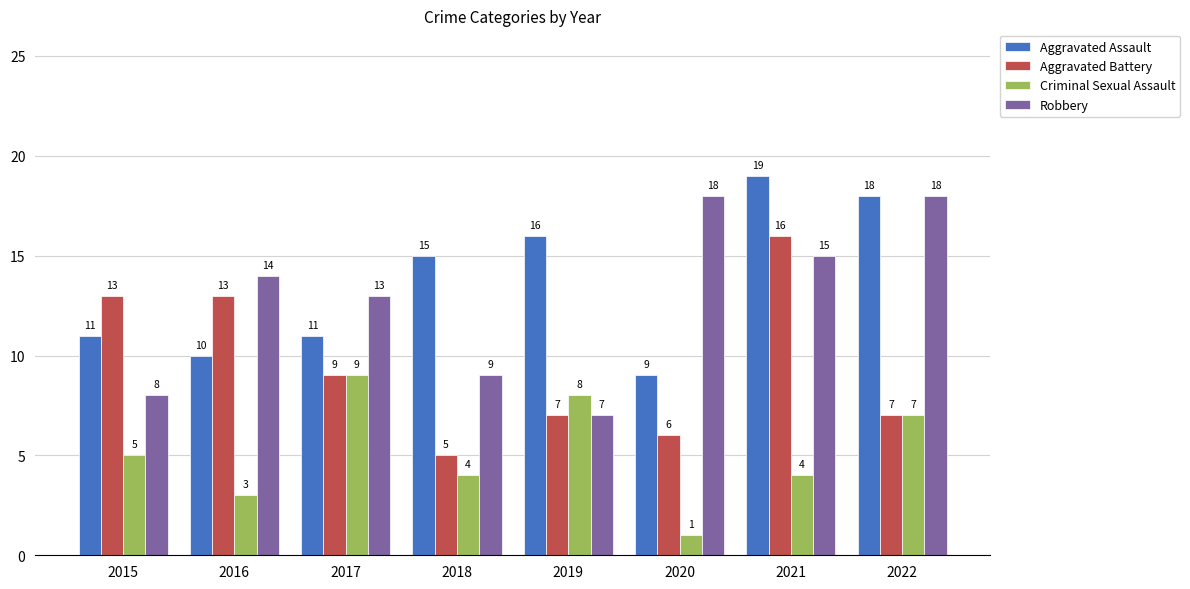

Is the value of Robbery at 2017 greater than the value of Aggravated Battery at 2020?

Yes